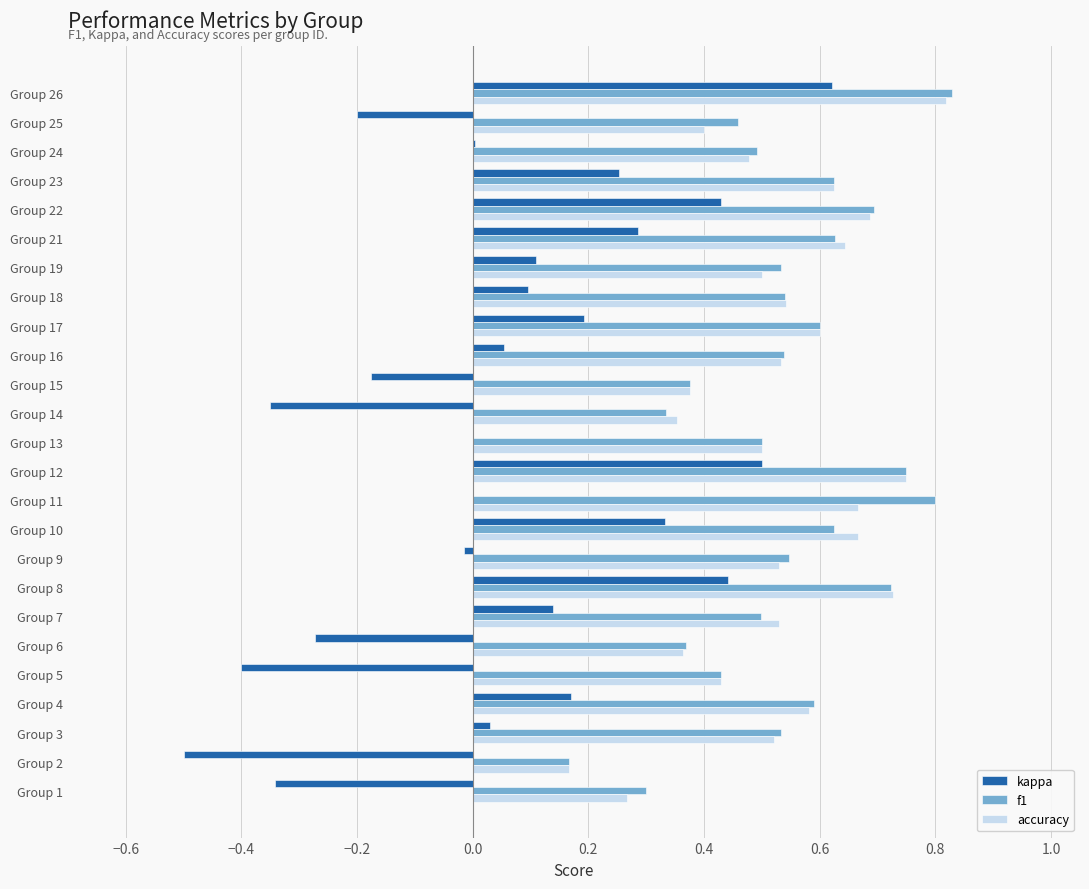

The accuracy series shows 0.7 at Group 13. True or false?

False